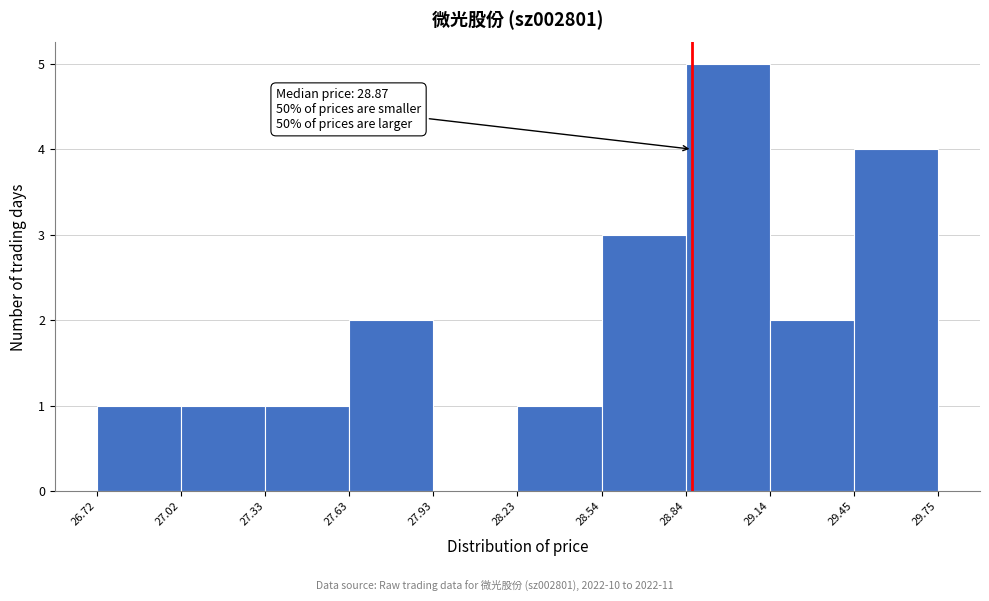

Which range on the x-axis has the tallest bar?

28.84 to 29.14